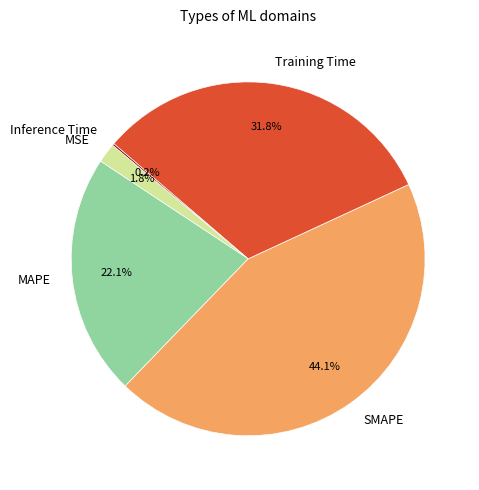

To the nearest percent, what is the average slice percentage?

20%